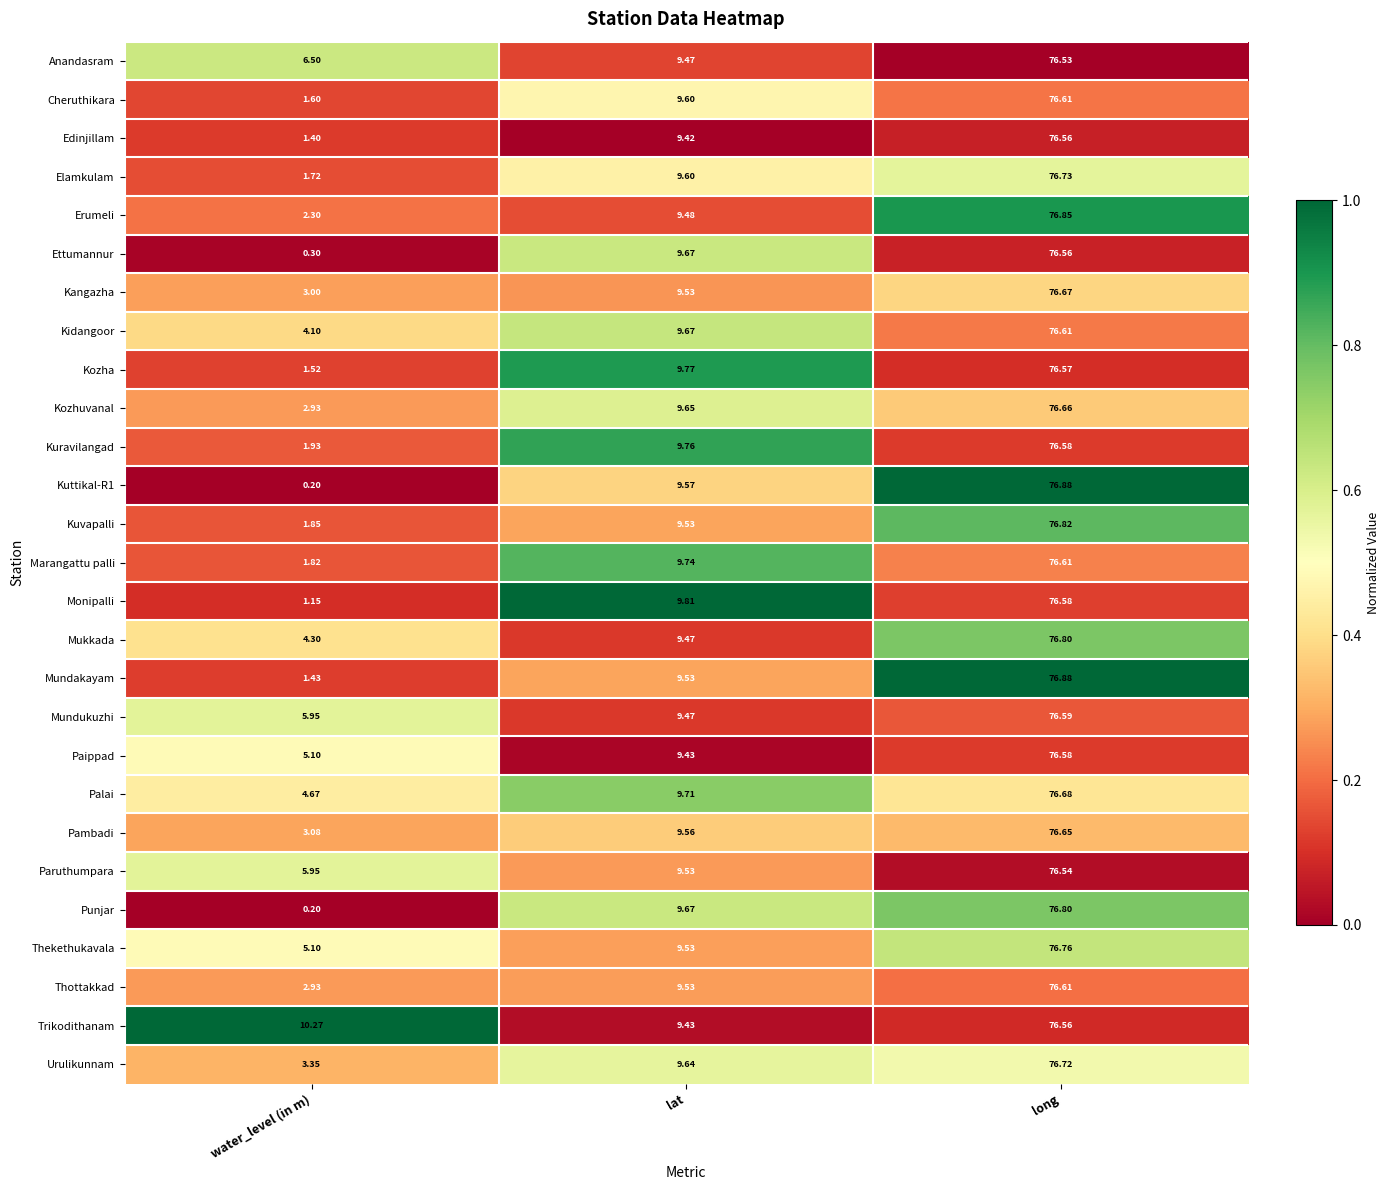

Between water_level (in m) and lat, which series saw the biggest shift?

Punjar